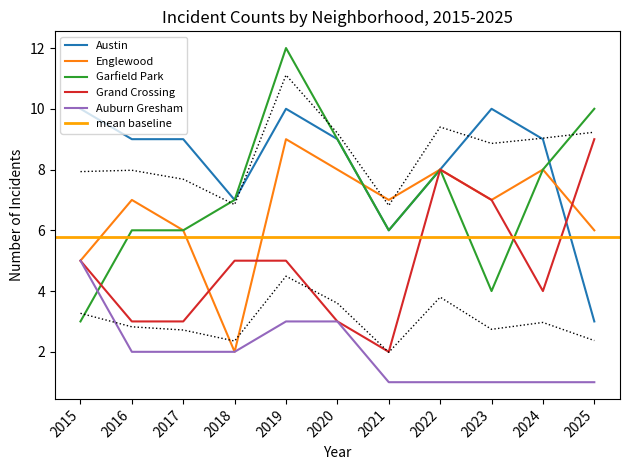

Which series has the largest total across all categories?

Austin